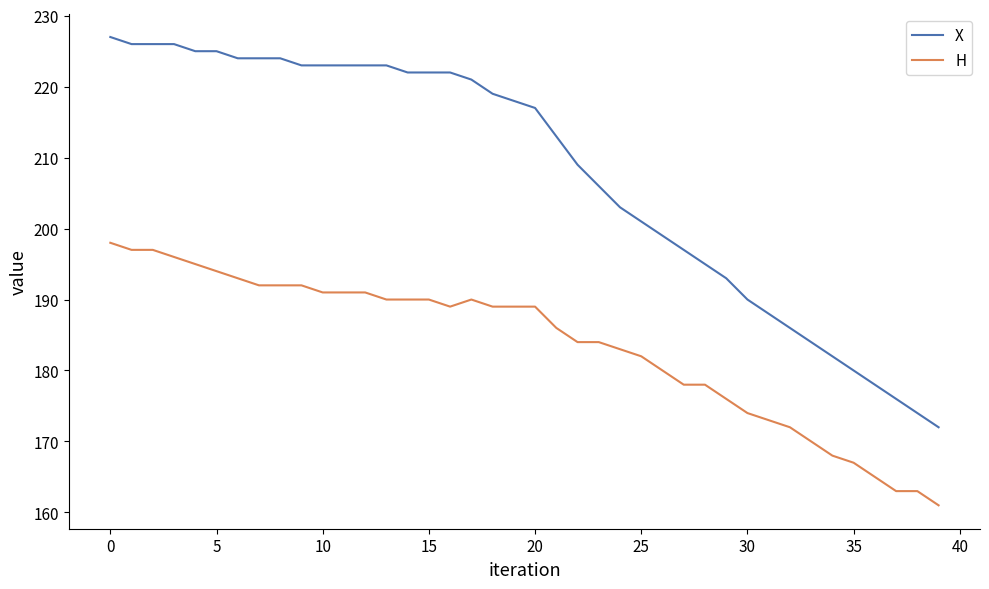

What is the maximum value for X?

227